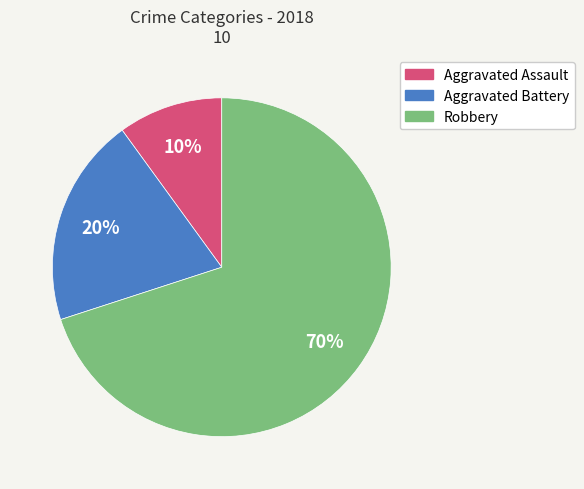

What percentage is the Aggravated Assault slice, to the nearest percent?

10%